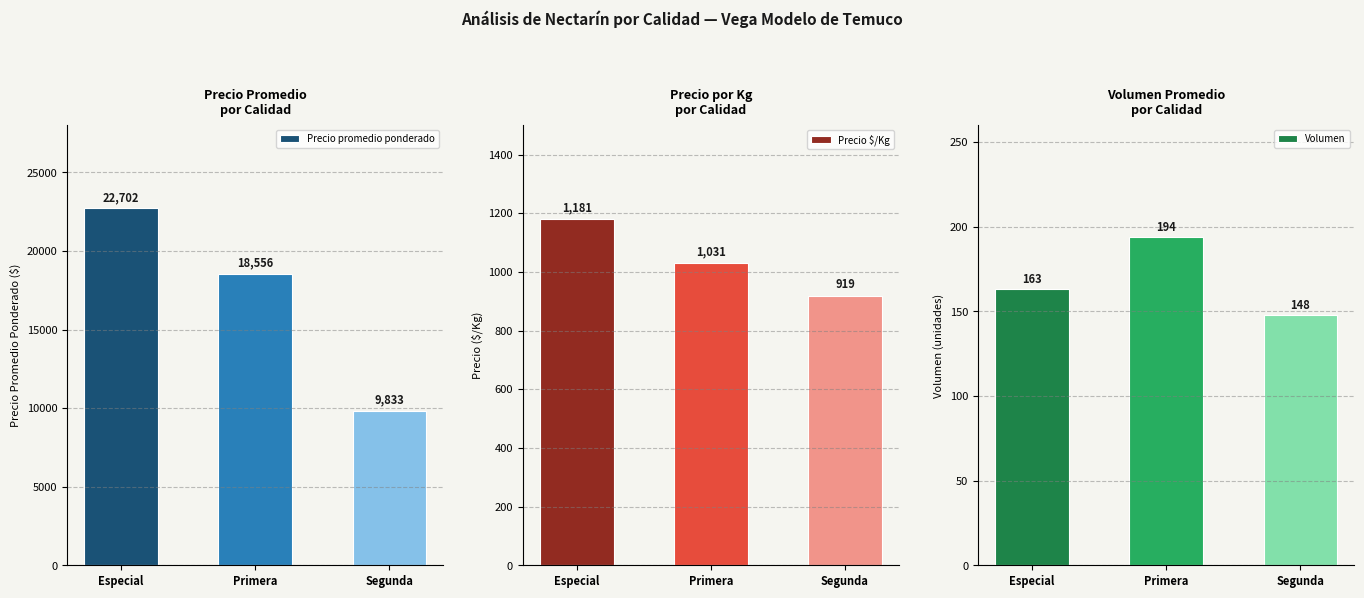

Reading left to right, transcribe all the data shown in this chart.

Precio promedio ponderado: 22702	18556	9833
Precio $/Kg: 1181	1031	919
Volumen: 163	194	148